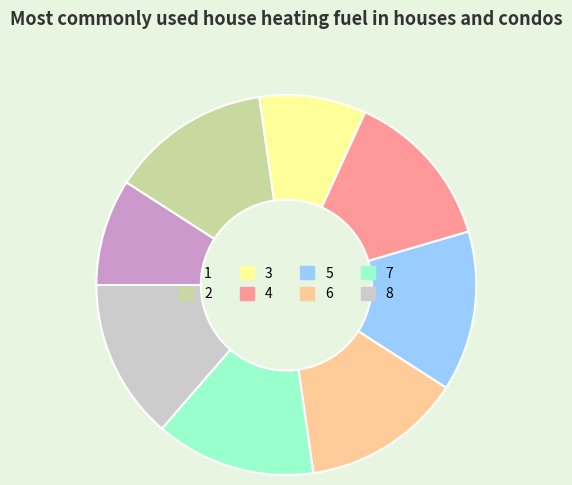

True or false: 4 accounts for 14% of the total.

True